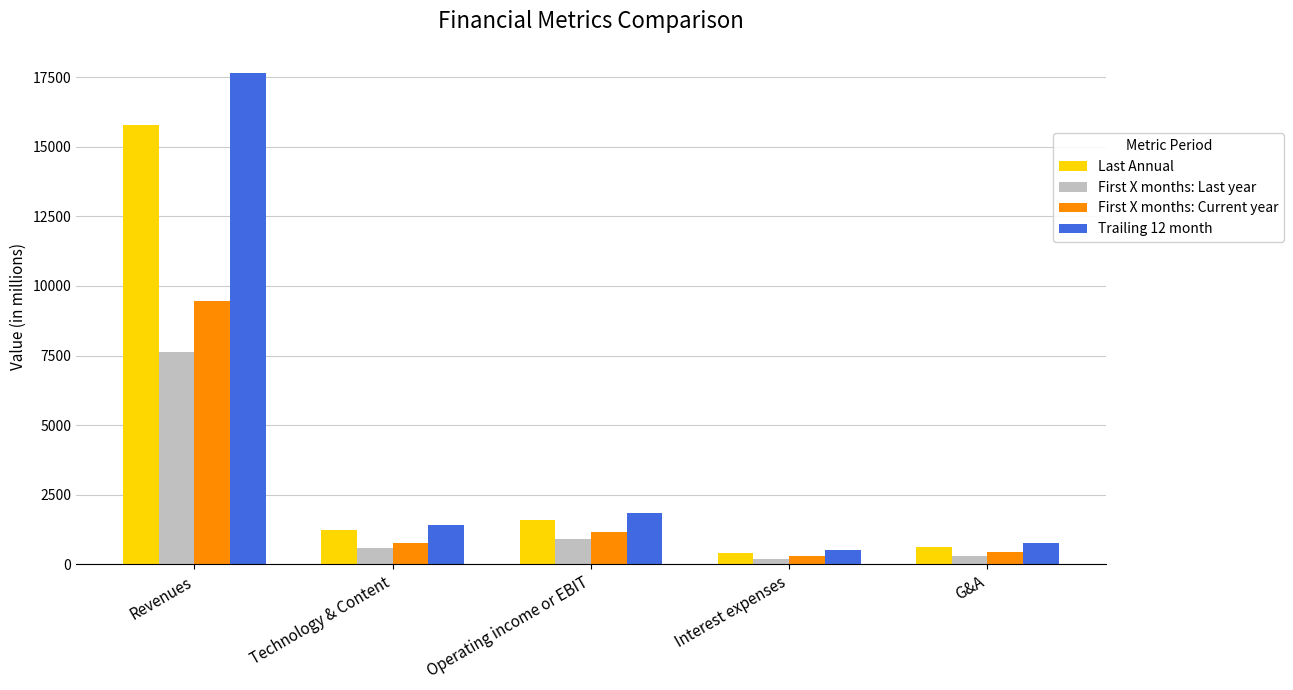

What is the minimum value for First X months: Last year?

182.8